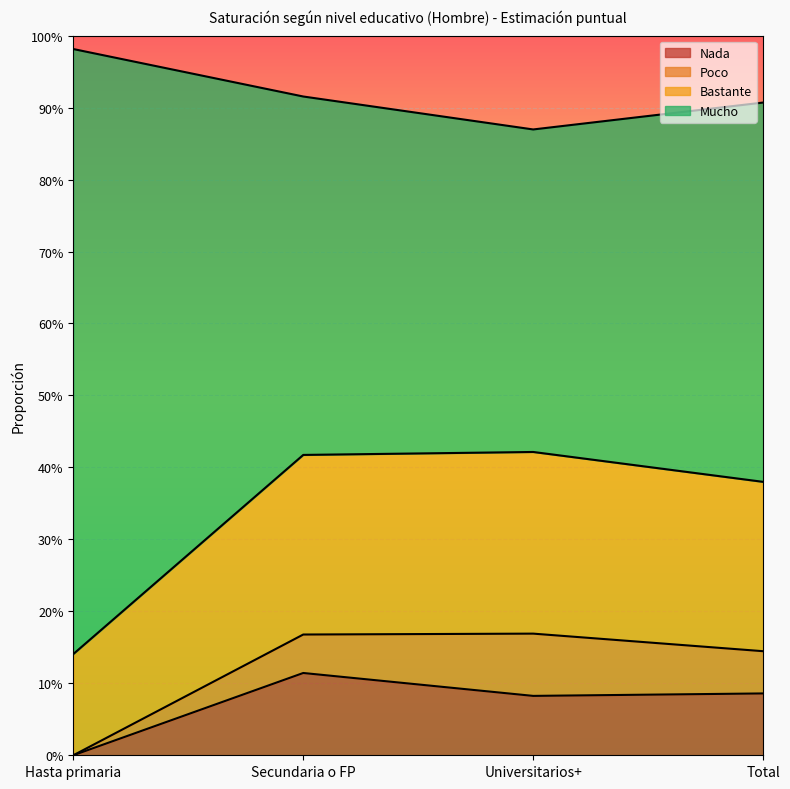

What is the sum of all Nada values?

0.3